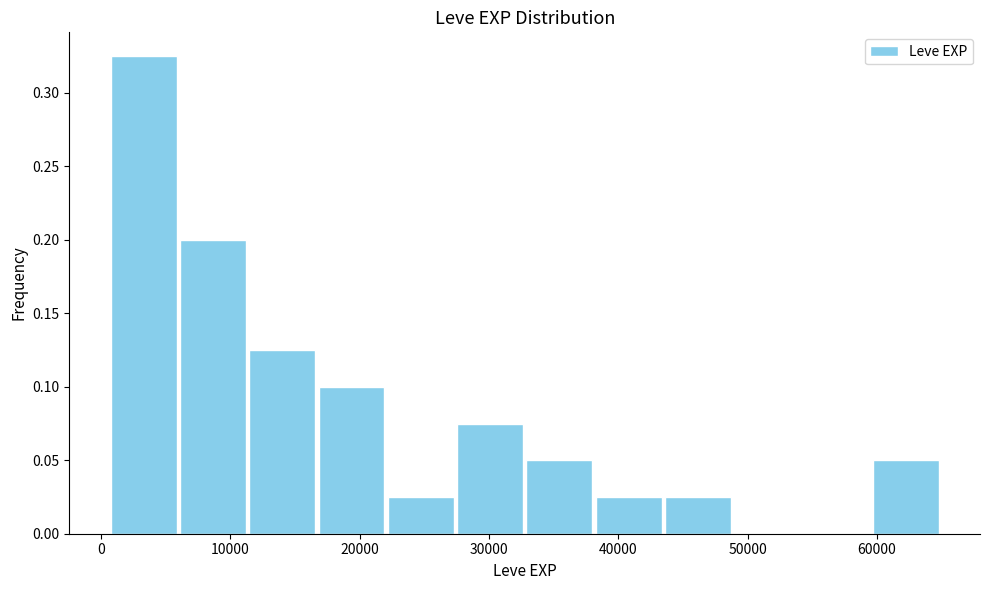

Reading left to right, transcribe this chart: for each bar, give the range it covers on the x-axis and its height. Neither the bar edges nor the heights are printed on the chart, so give them approximately, as read against the axes.

1000 to 6000: 0.325
6000 to 11000: 0.200
11000 to 17000: 0.125
17000 to 22000: 0.100
22000 to 27000: 0.025
27000 to 33000: 0.075
33000 to 38000: 0.050
38000 to 43000: 0.025
43000 to 49000: 0.025
49000 to 54000: 0
54000 to 60000: 0
60000 to 65000: 0.050